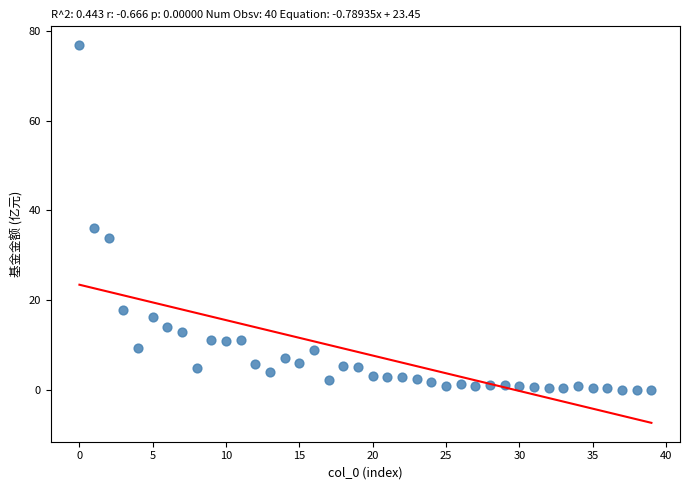

What Y value in the scatter plot is closest to 38?

36.1